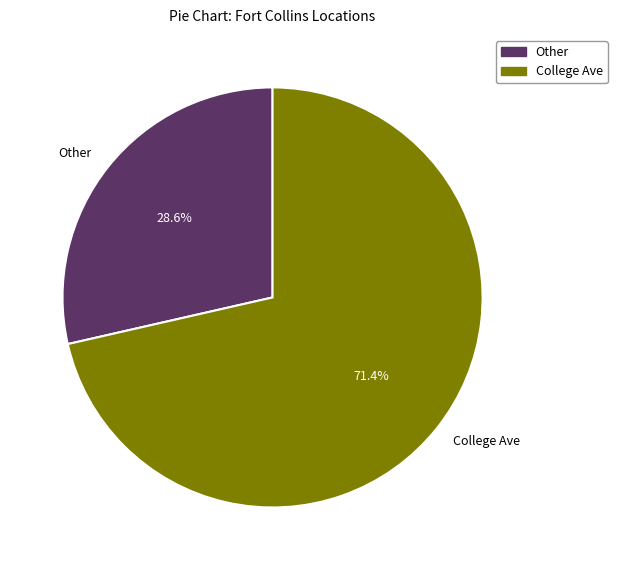

Does any single category account for the majority?

Yes